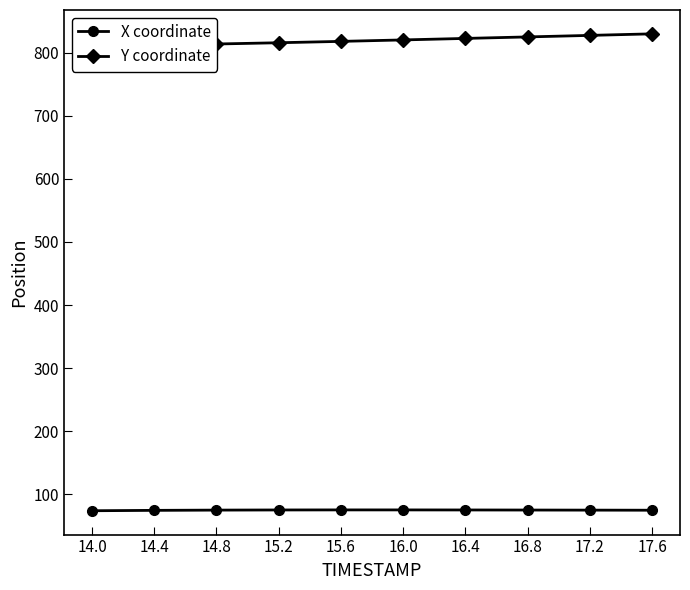

Which series changed the most between 14.8 and 16.4?

Y coordinate